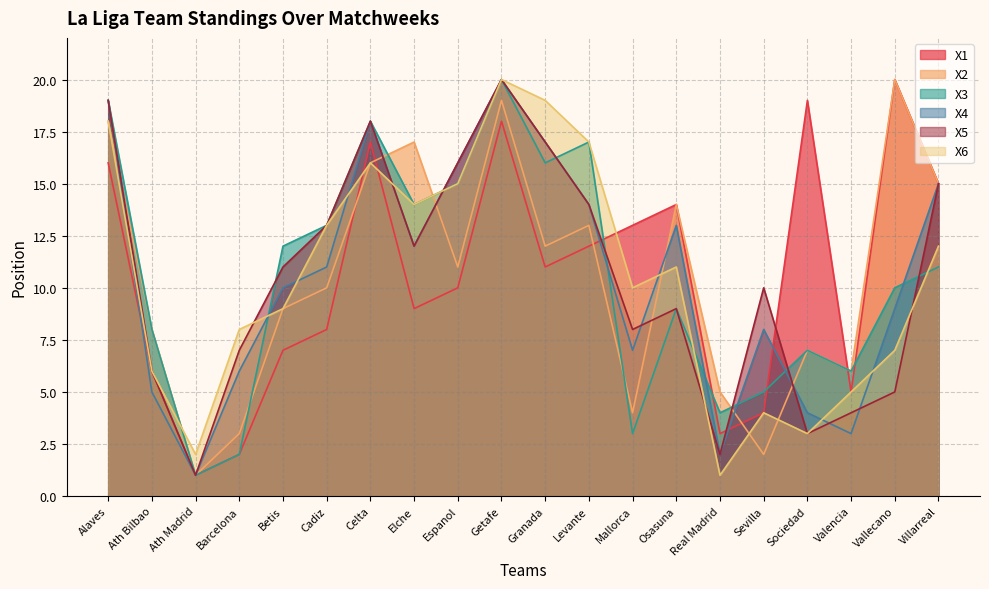

At how many categories does at least one series exceed 11?

14